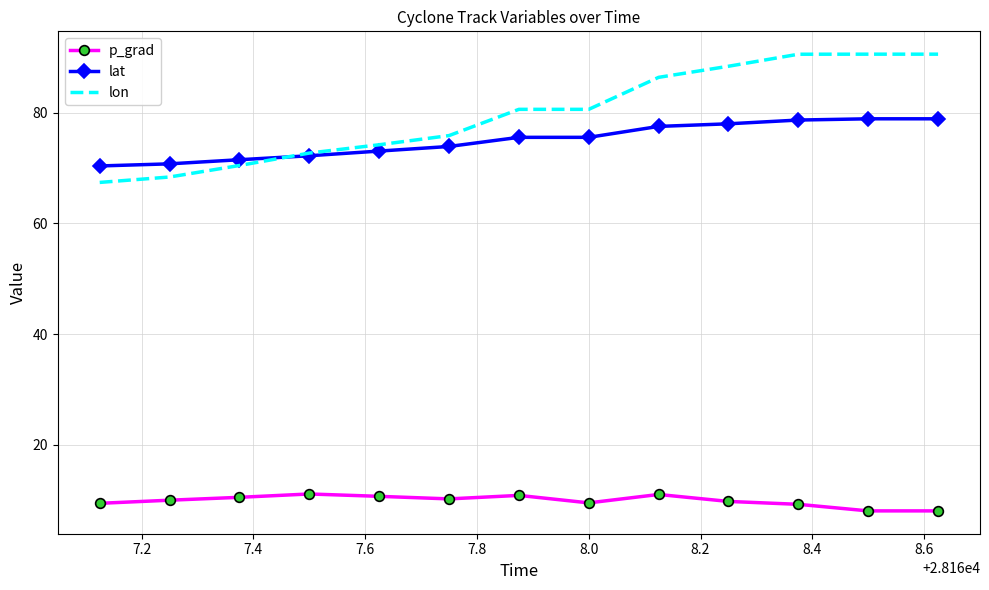

True or false: lon and p_grad intersect in this chart.

False